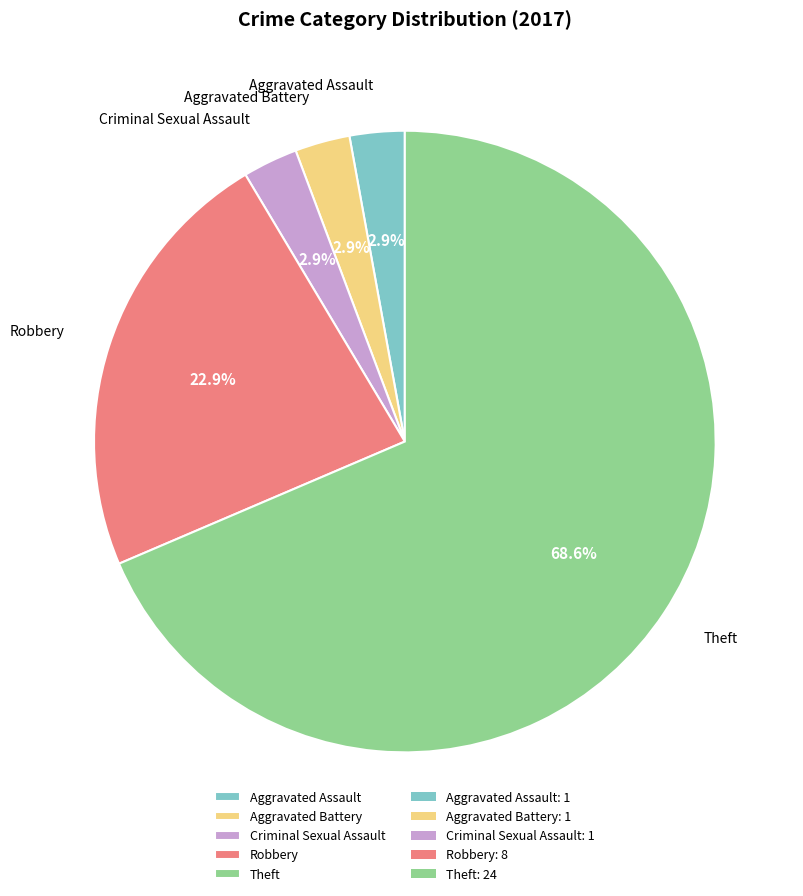

What is the largest slice in the pie chart?

Theft